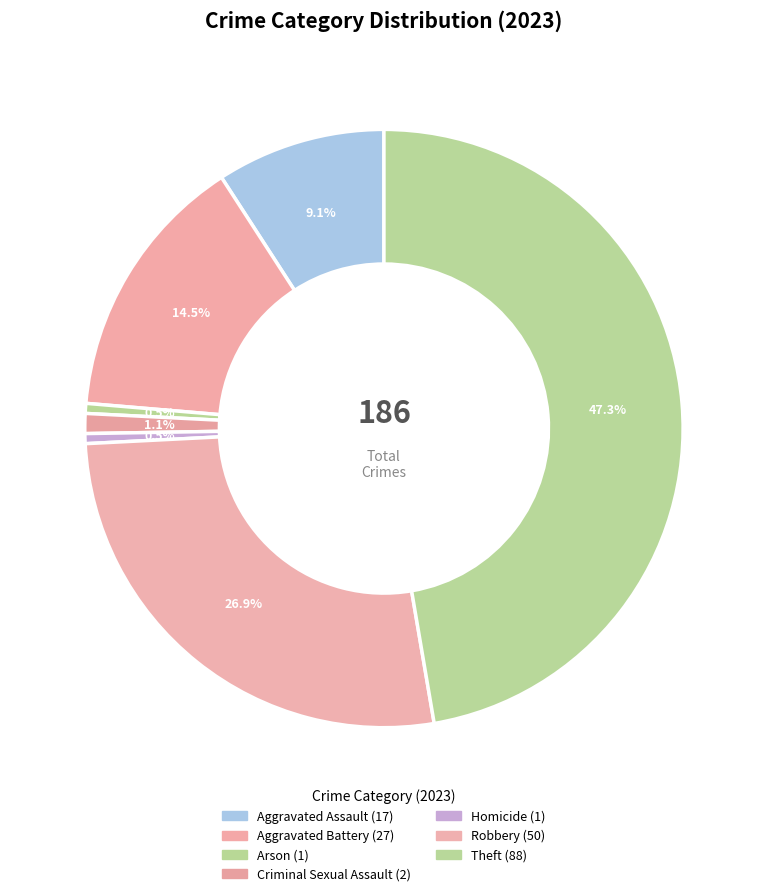

Count the number of slices in the pie.

7